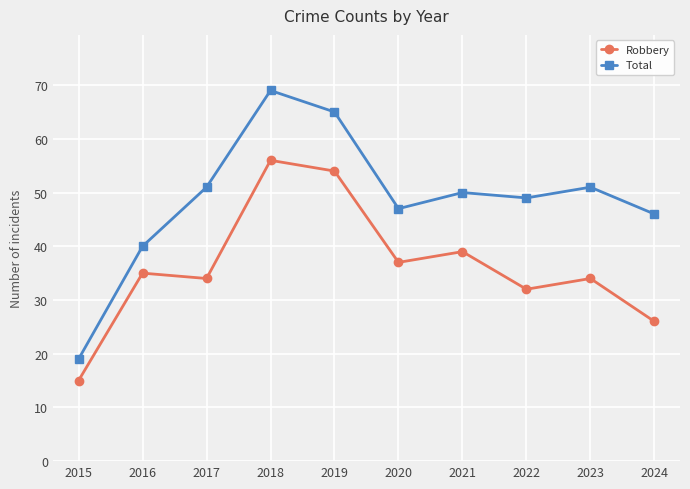

What is the greatest value displayed?

69